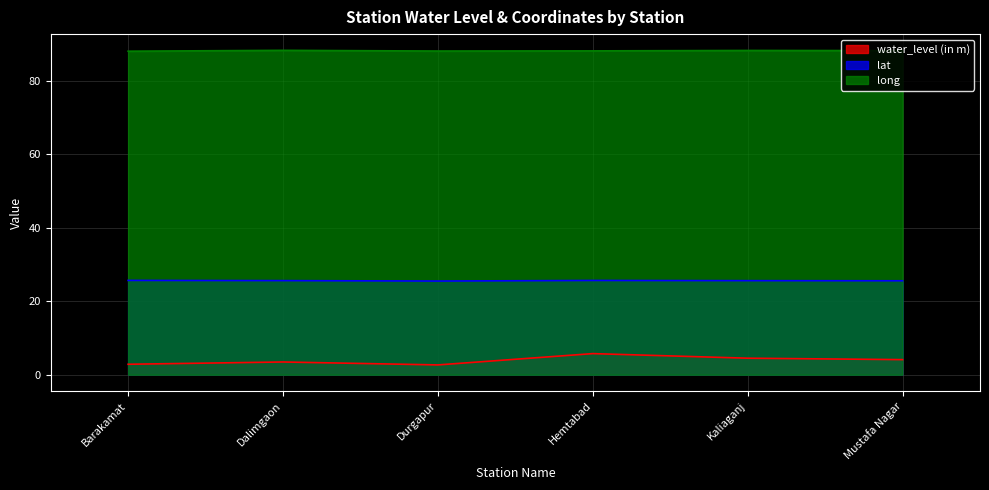

True or false: long has a value of 88.3 at Mustafa Nagar.

True